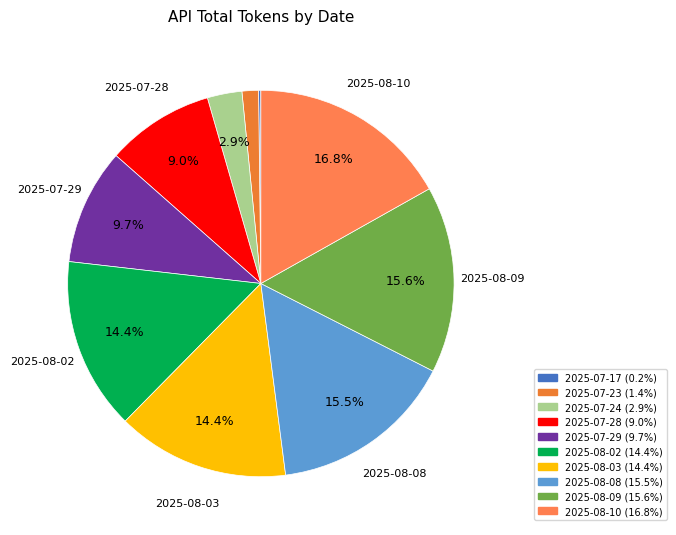

To the nearest percent, what percentage of the pie is 2025-08-08?

15%